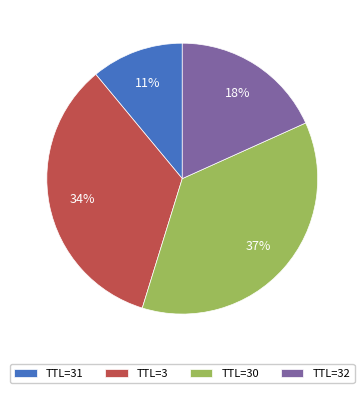

To the nearest percent, what percentage of the pie is TTL=31?

11%